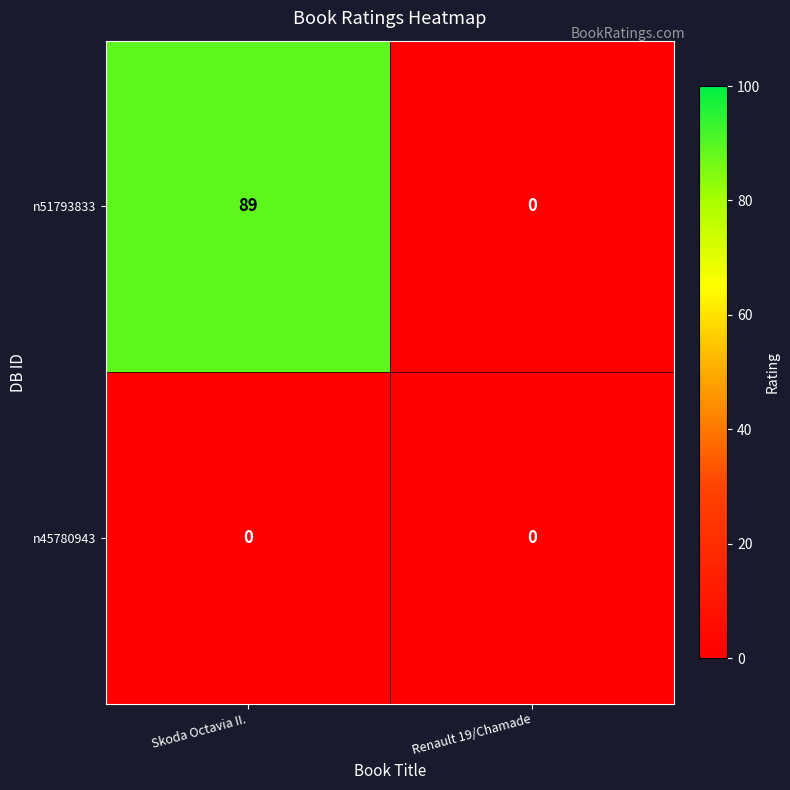

Rank the series by their maximum value, from highest to lowest.

n51793833, n45780943